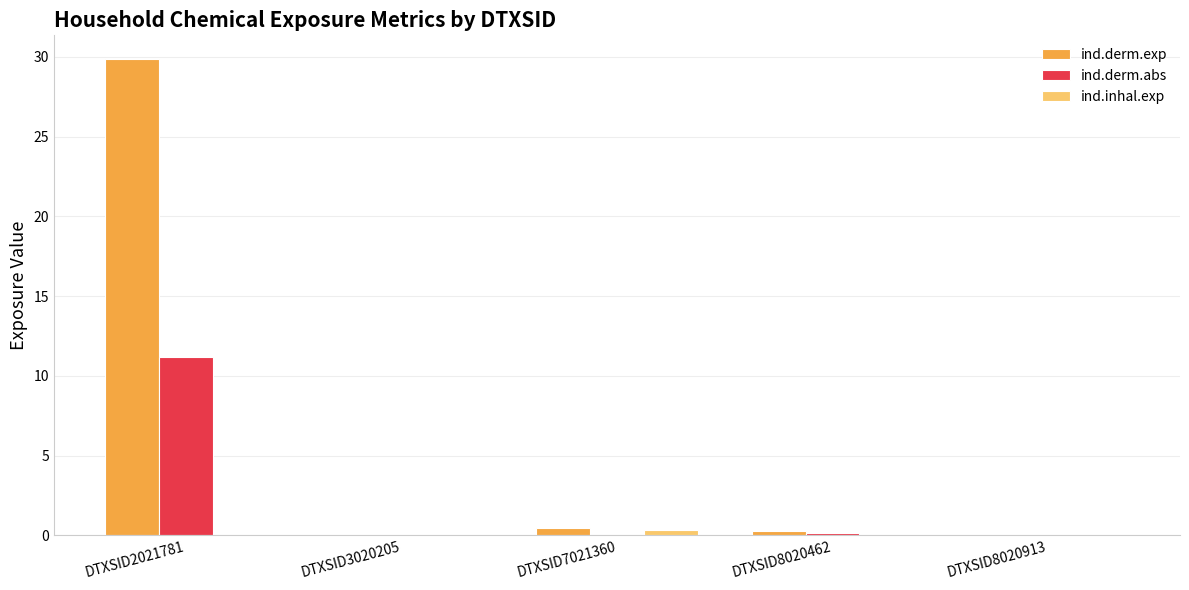

Are the bars grouped side by side (vs. stacked)?

Yes